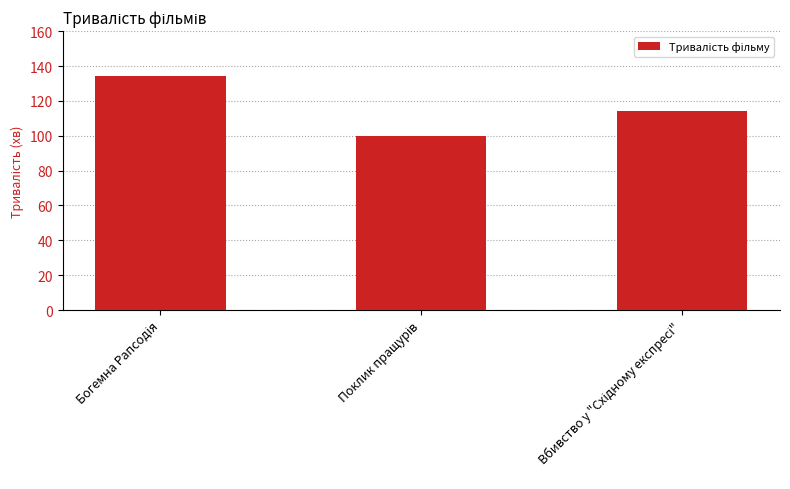

What is the greatest value displayed?

134